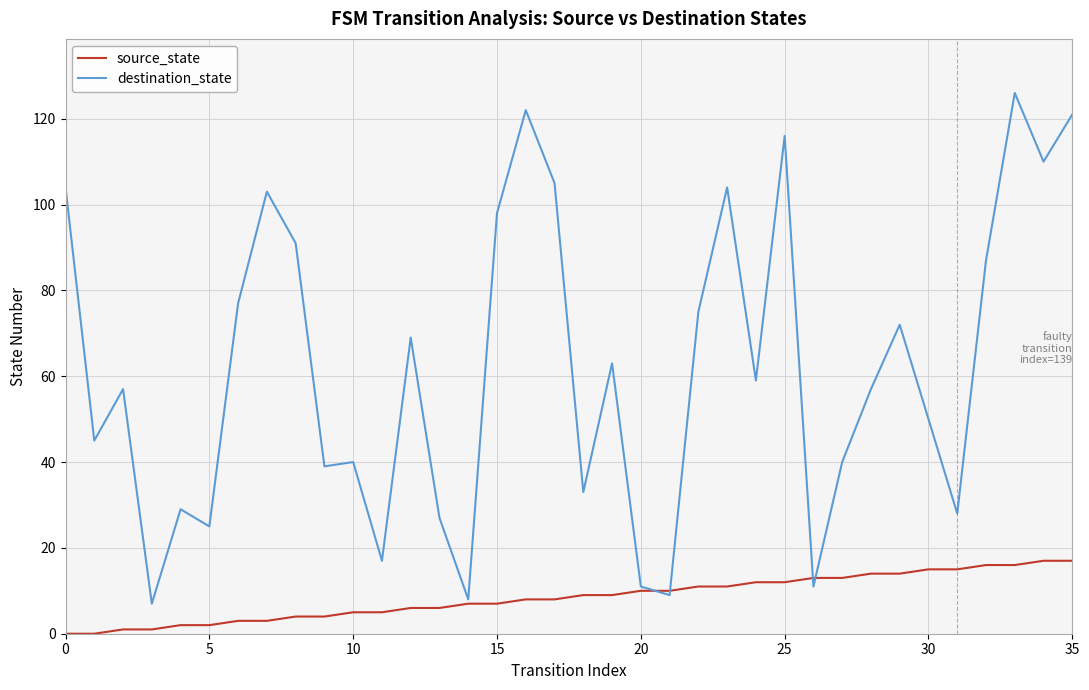

List the series in order of their peak value, lowest first.

source_state, destination_state